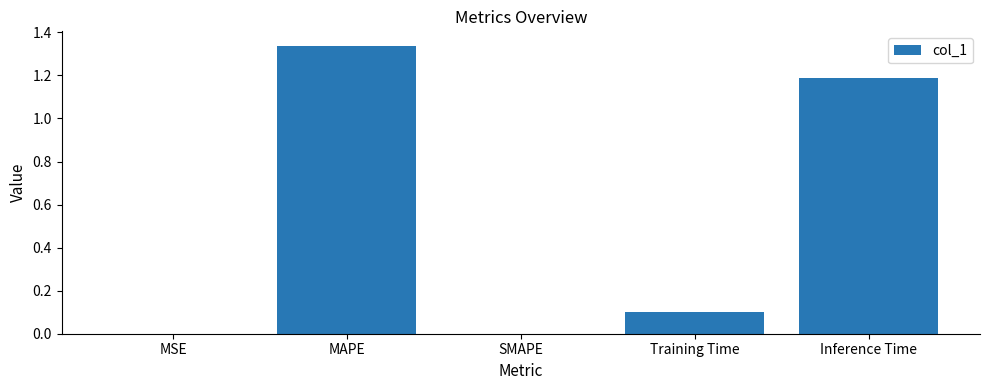

At which category does the chart reach its peak across all series?

MAPE